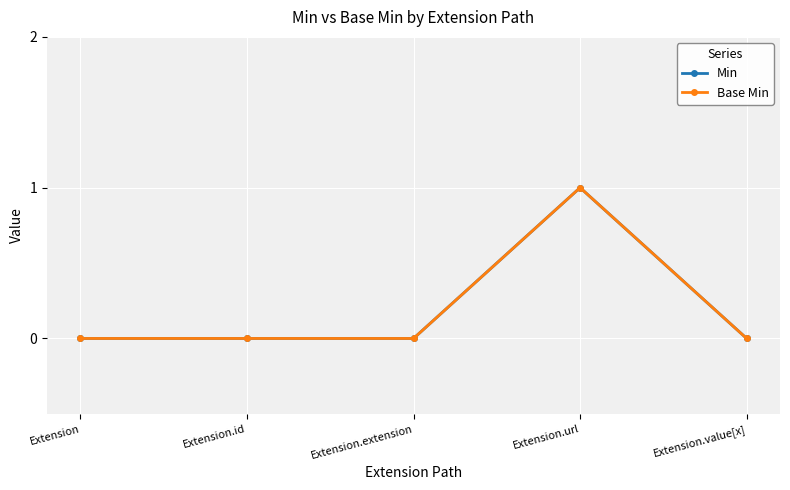

How many Min values are between 0 and 1?

5